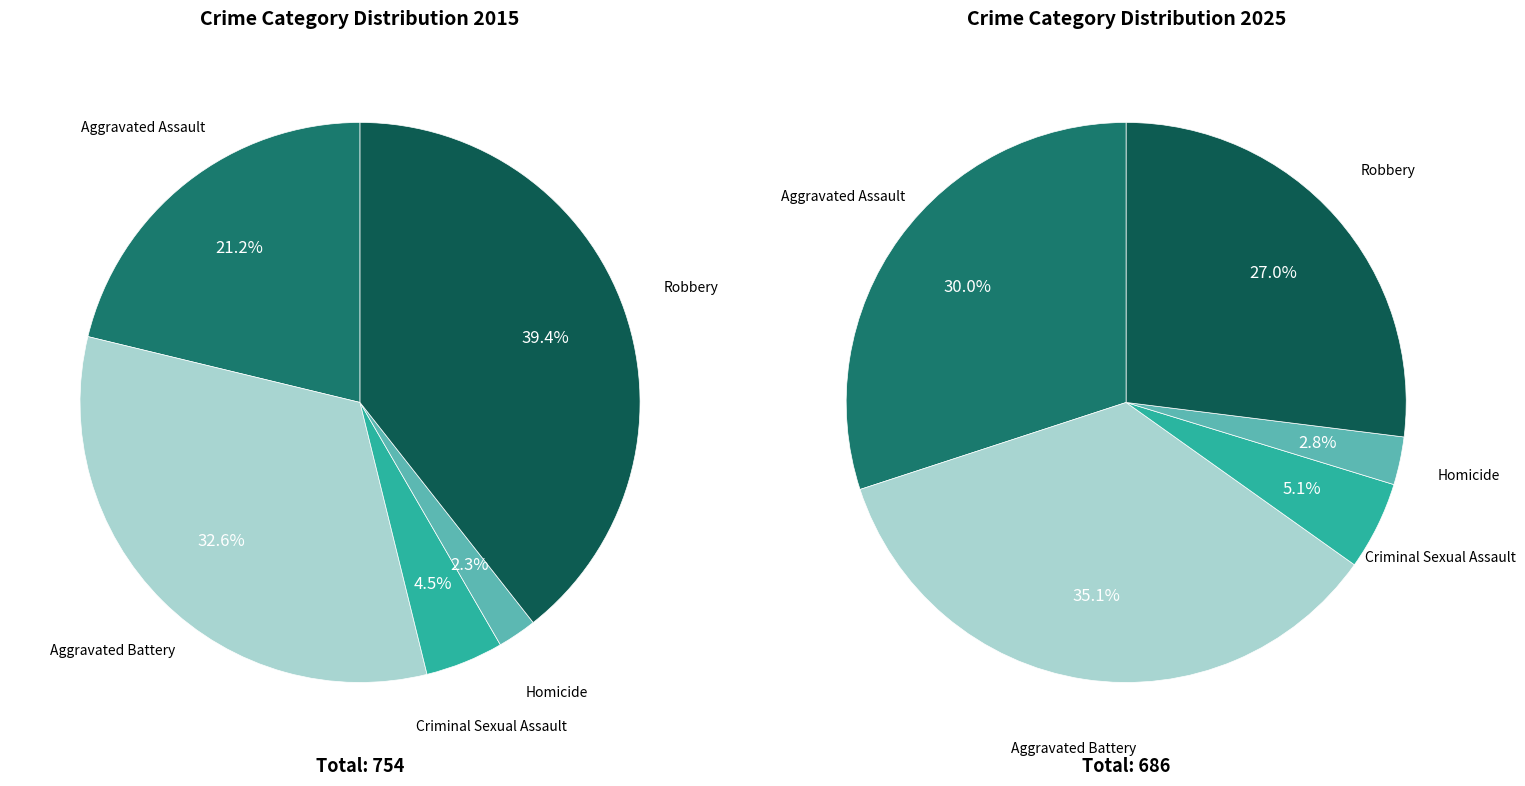

To the nearest percent, what is the average slice percentage?

20%